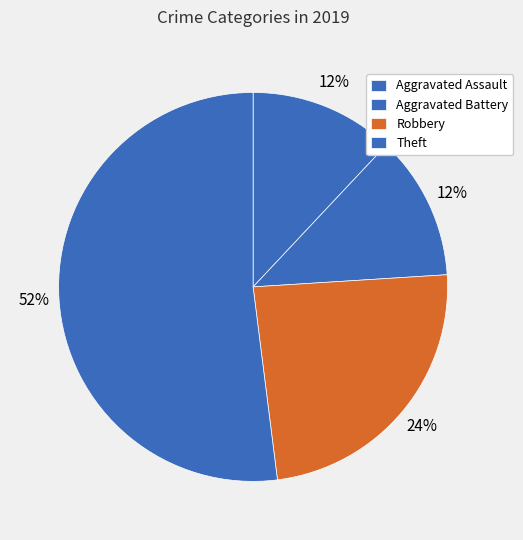

How much of the chart is everything except Aggravated Assault?

88.0%